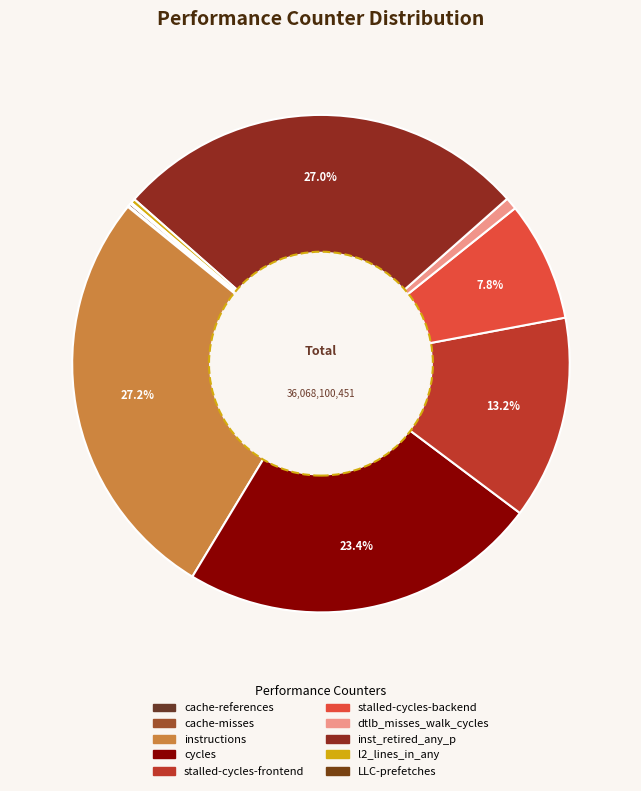

How many segments does this pie chart have?

10